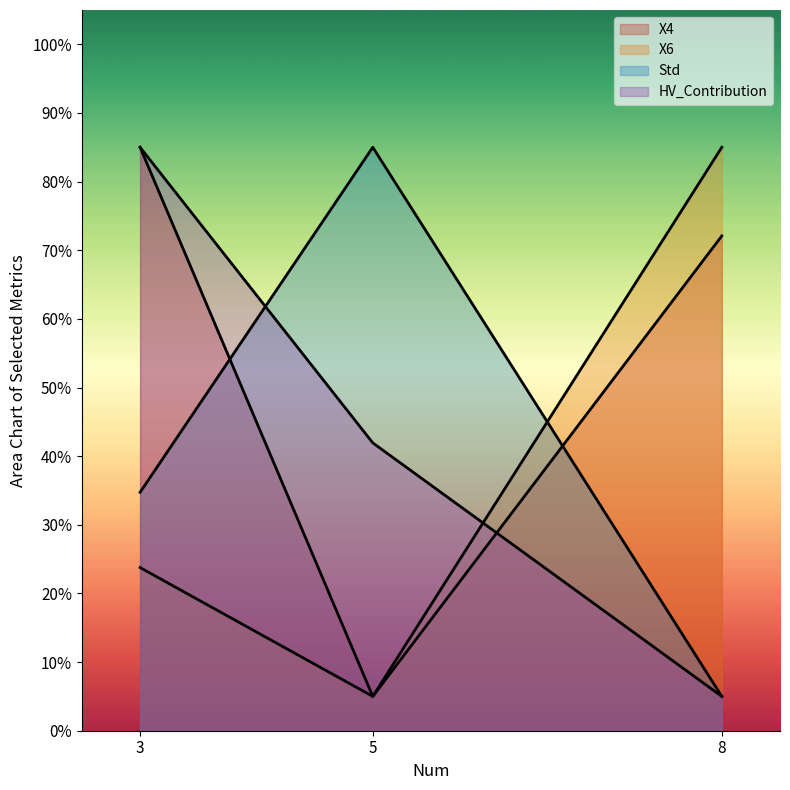

Reading left to right, transcribe all the data shown in this chart.

X4: 85.0	5.0	72.1
X6: 23.8	5.0	85.0
Std: 34.7	85.0	5.0
HV_Contribution: 85.0	41.9	5.0